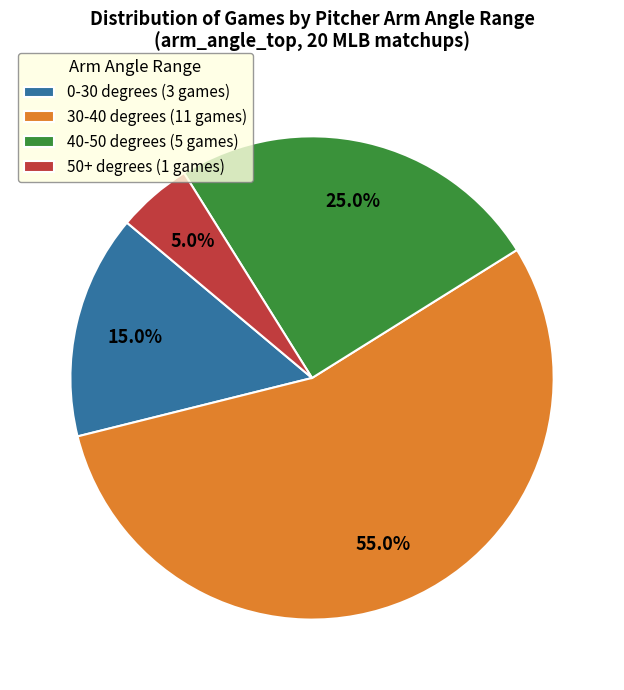

Which has a higher value, 0-30 degrees (3 games) or 50+ degrees (1 games)?

0-30 degrees (3 games)